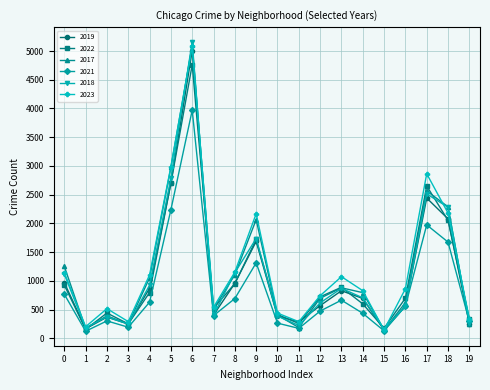

What is the maximum value shown in the chart?

5163